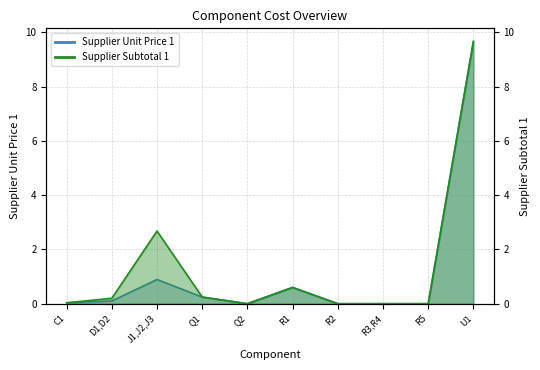

Is the value of Supplier Subtotal 1 at R1 greater than the value of Supplier Unit Price 1 at U1?

No